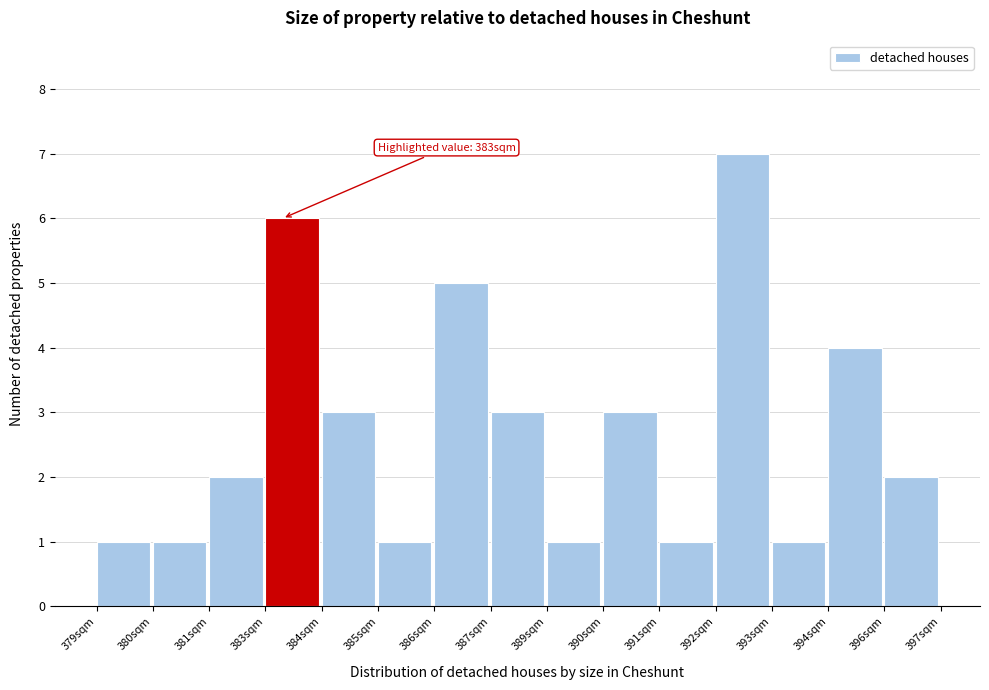

Reading left to right, what are all the values shown in this chart?

379sqm=1	380sqm=1	381sqm=2	383sqm=6	384sqm=3	385sqm=1	386sqm=5	387sqm=3	389sqm=1	390sqm=3	391sqm=1	392sqm=7	393sqm=1	394sqm=4	396sqm=2